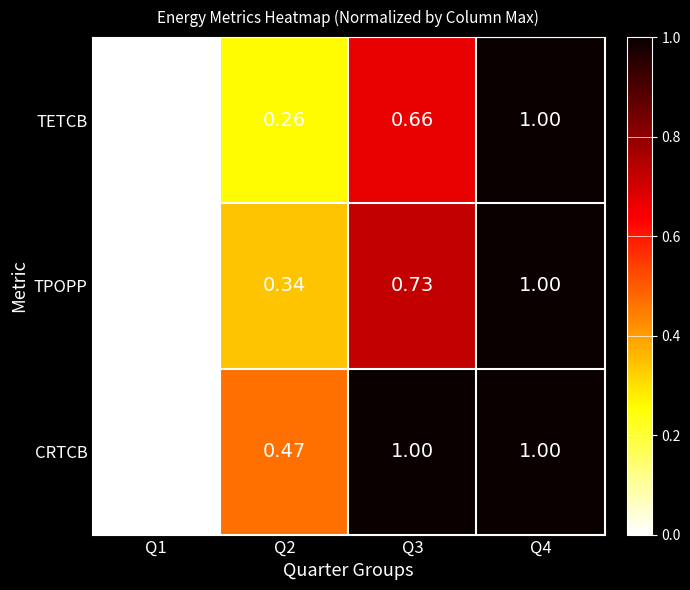

Rank the series by their average value, from lowest to highest.

TETCB, TPOPP, CRTCB